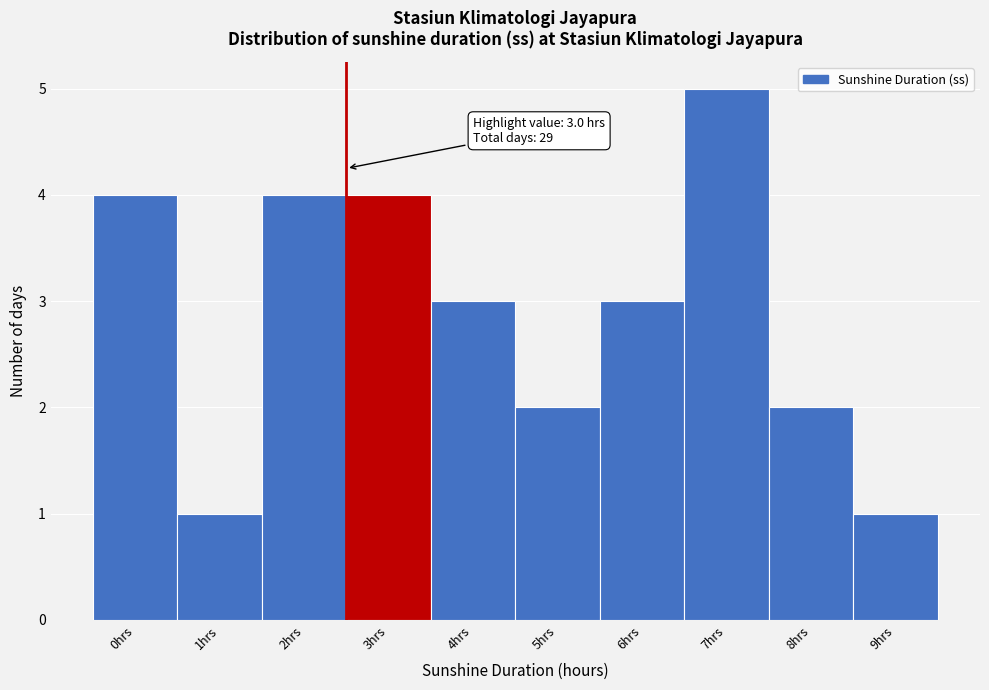

Reading left to right, transcribe all the data shown in this chart.

0hrs=4	1hrs=1	2hrs=4	3hrs=4	4hrs=3	5hrs=2	6hrs=3	7hrs=5	8hrs=2	9hrs=1